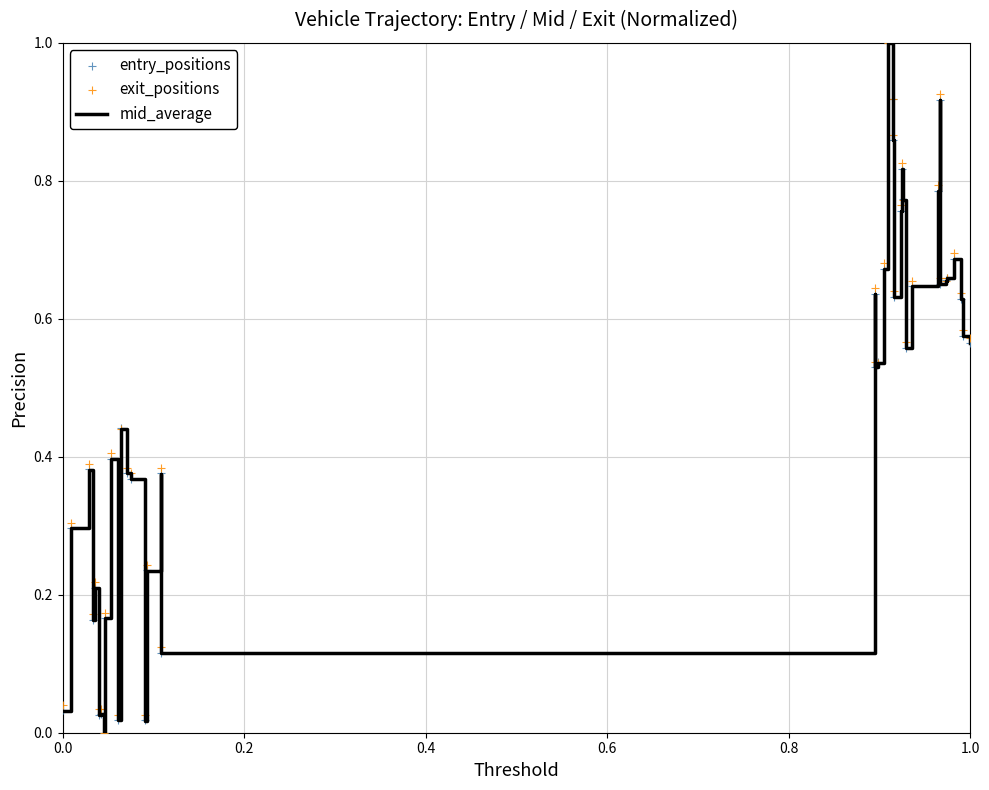

What are all the series names shown in the legend?

mid_average, entry_positions, exit_positions